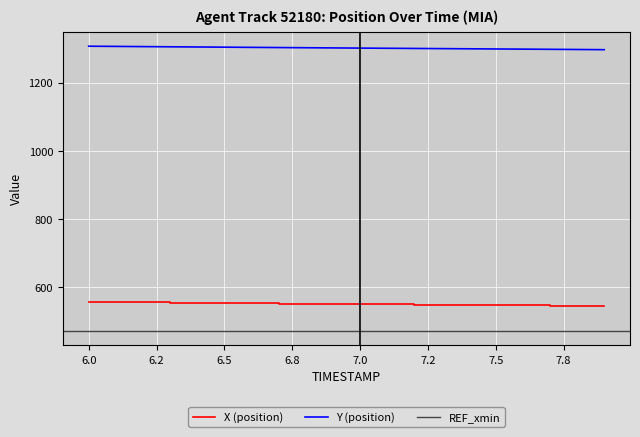

True or false: X (position) and Y (position) cross at least once.

False